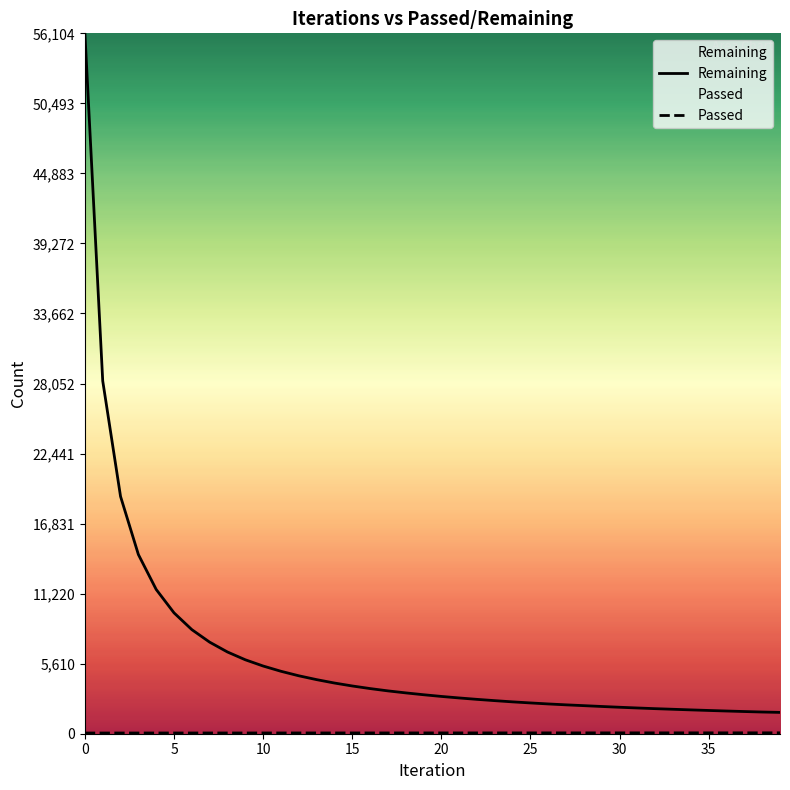

How many values in the Passed series exceed 64?

17